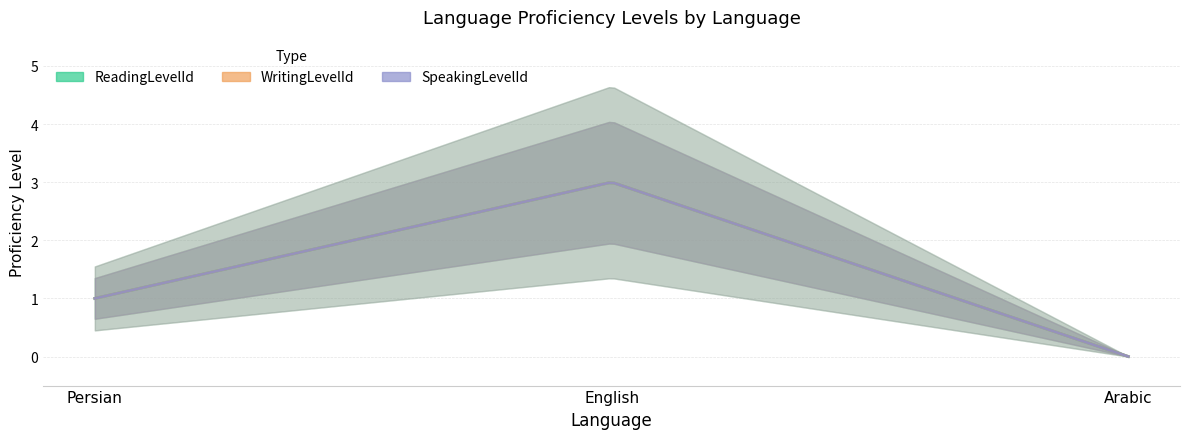

Does the chart have visible grid lines?

Yes